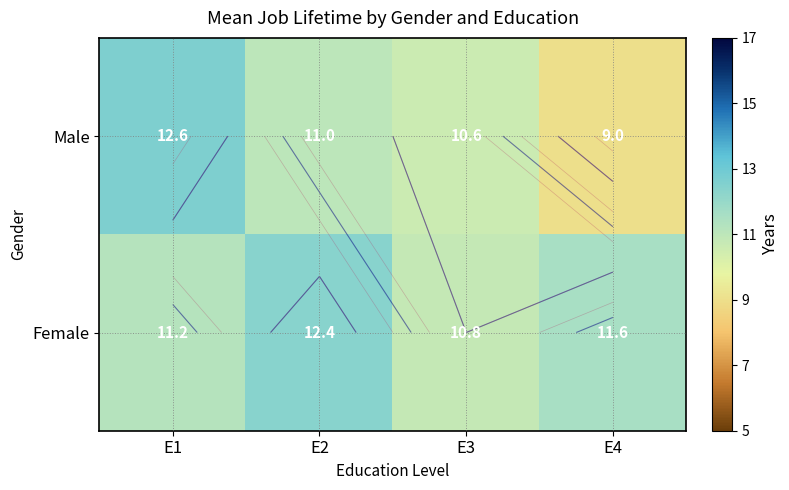

List the labels in order of Male value, smallest first.

E4, E3, E2, E1